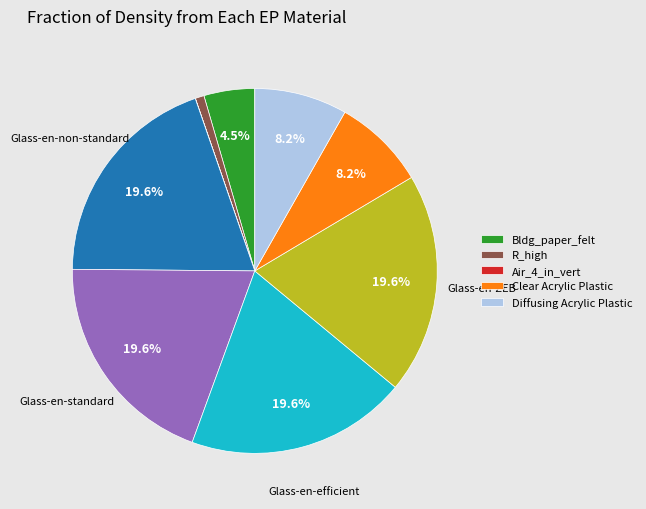

Is there a majority slice in this chart?

No